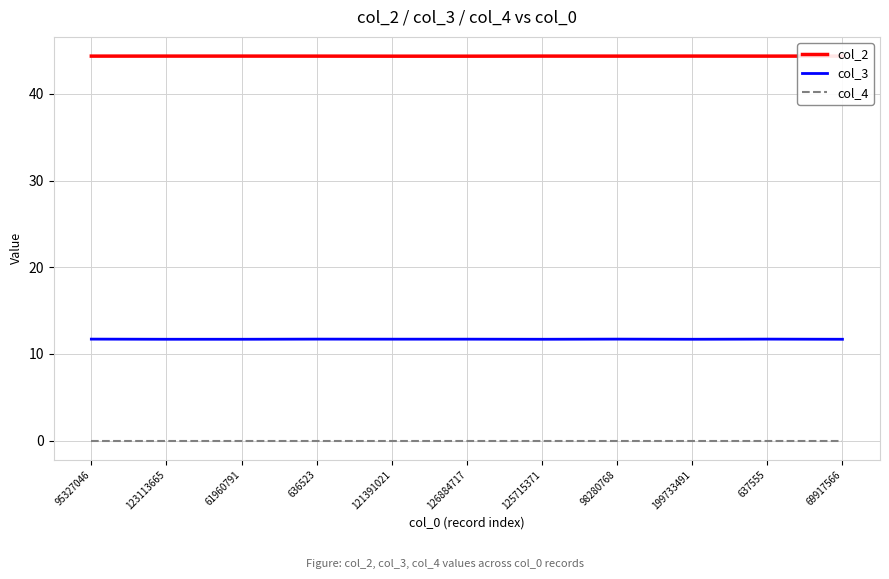

The col_3 series shows 18.9 at 121391021. True or false?

False